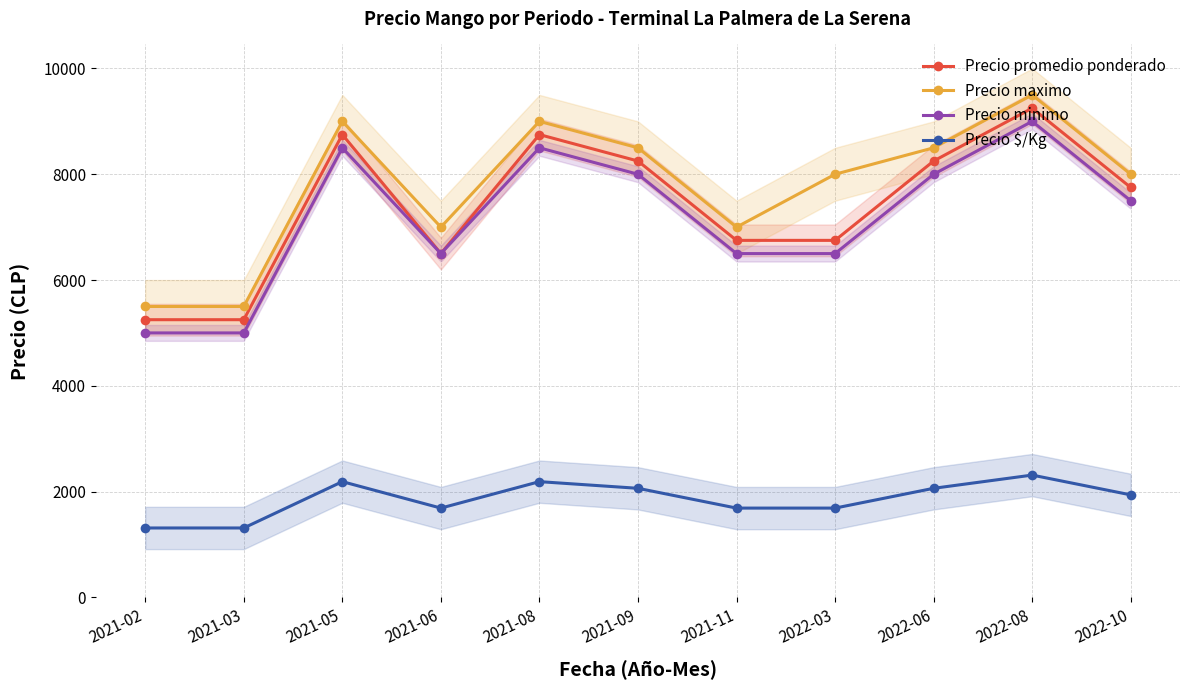

How many values in the Precio $/Kg series are below 1938?

5